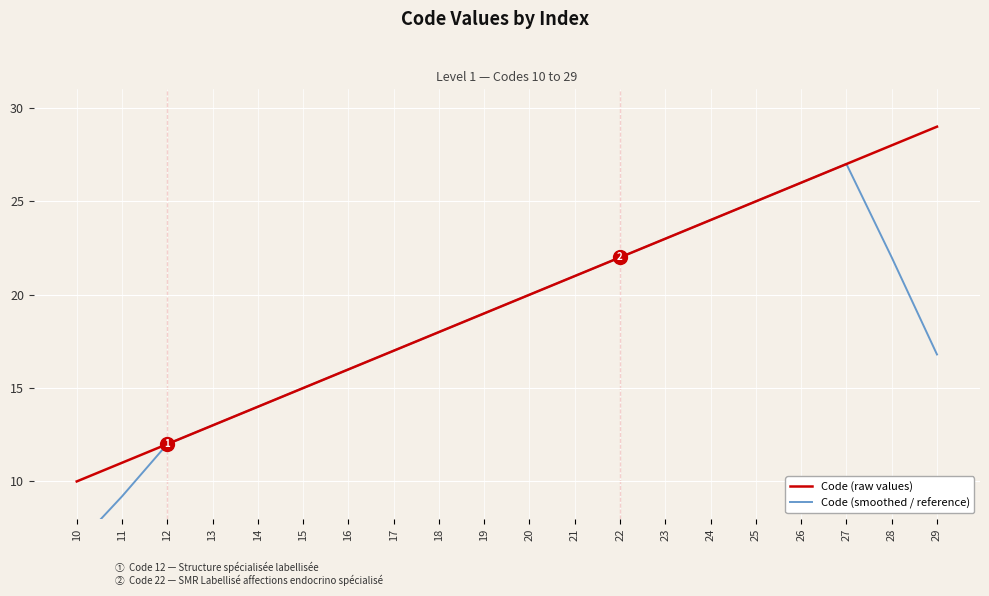

How many interior local peaks does the Code (smoothed / reference) series have?

1